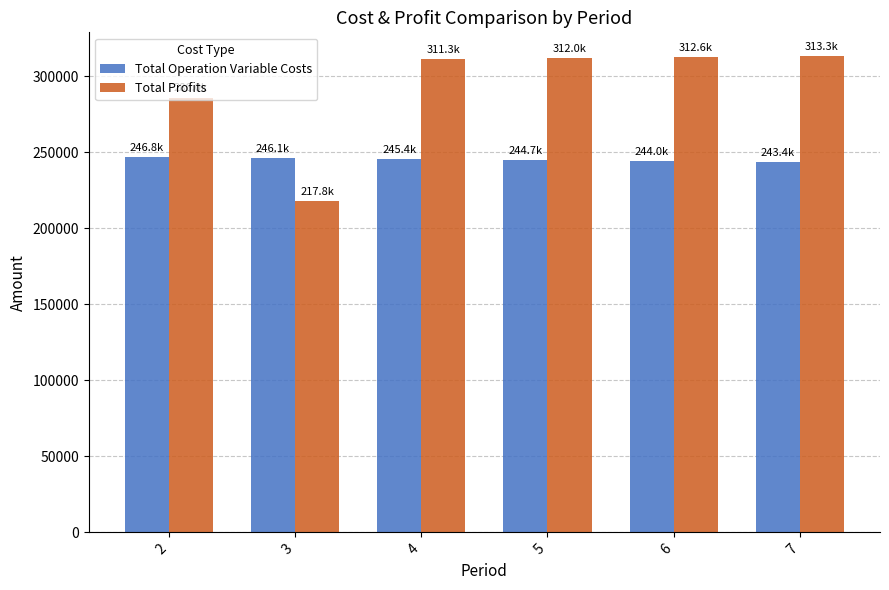

What is the difference between the Total Operation Variable Costs values at 5 and 2?

2045.6